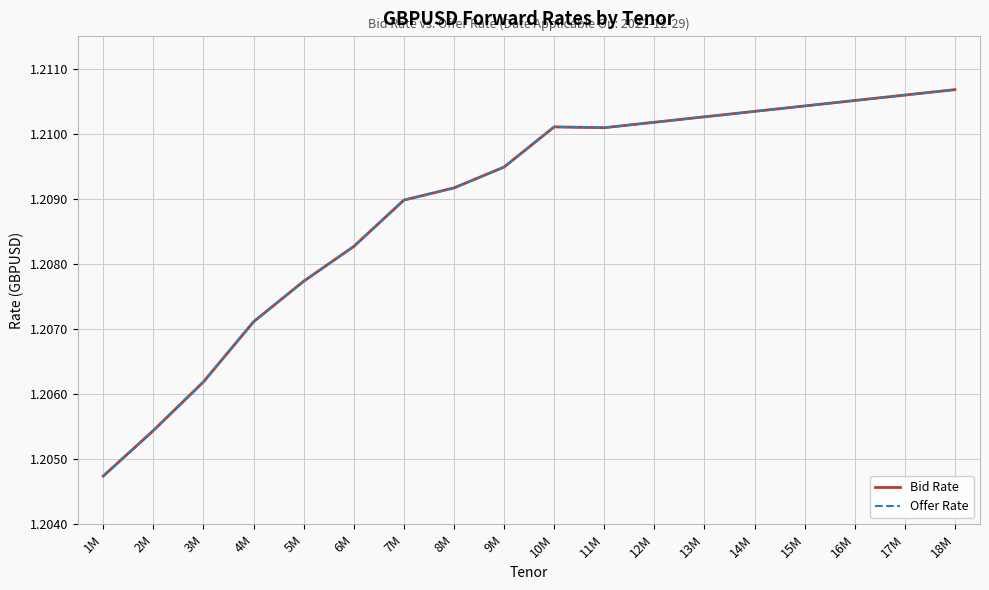

At which category is the sum across all series the highest?

18M